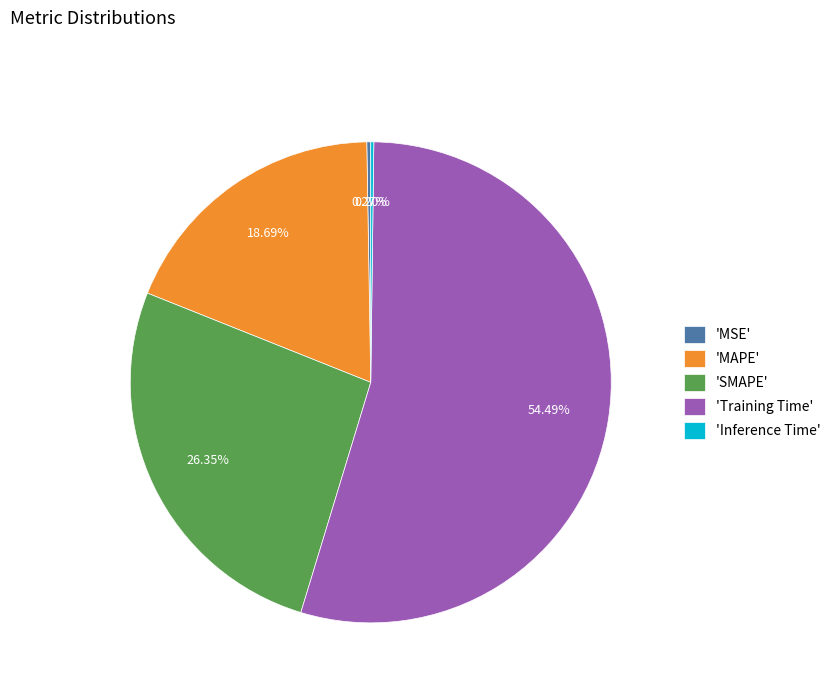

Is 'Training Time' the majority of the pie?

Yes